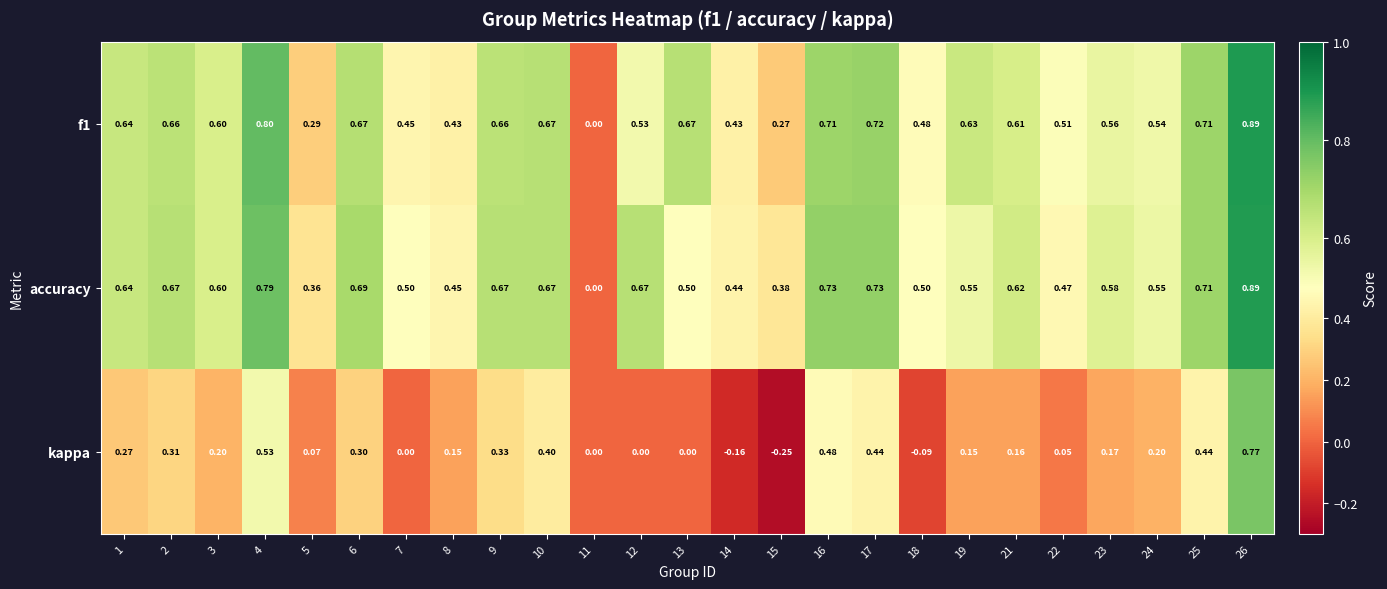

Which series has the largest range (max minus min)?

kappa